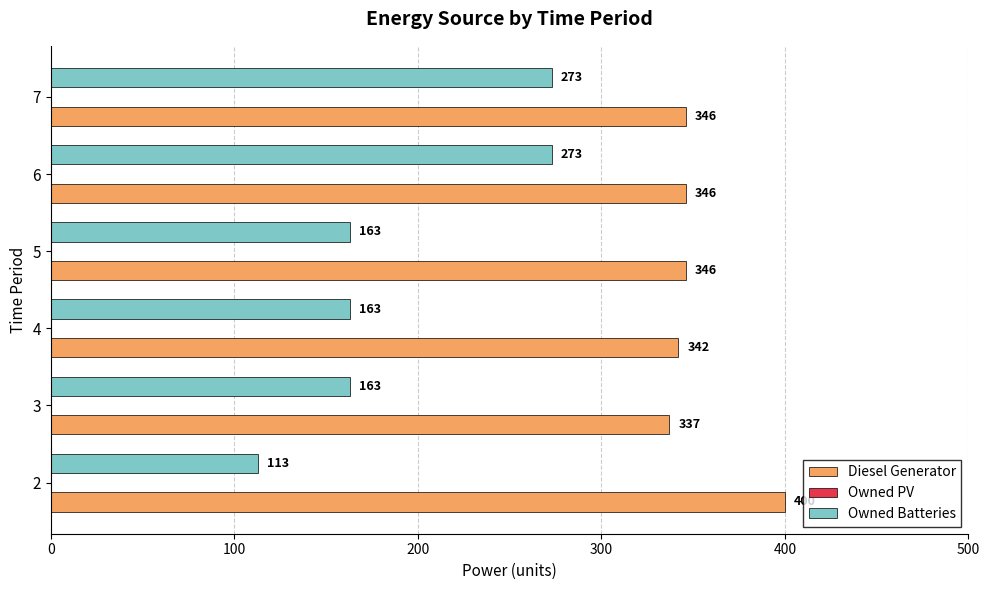

Which series has the largest range (max minus min)?

Owned Batteries